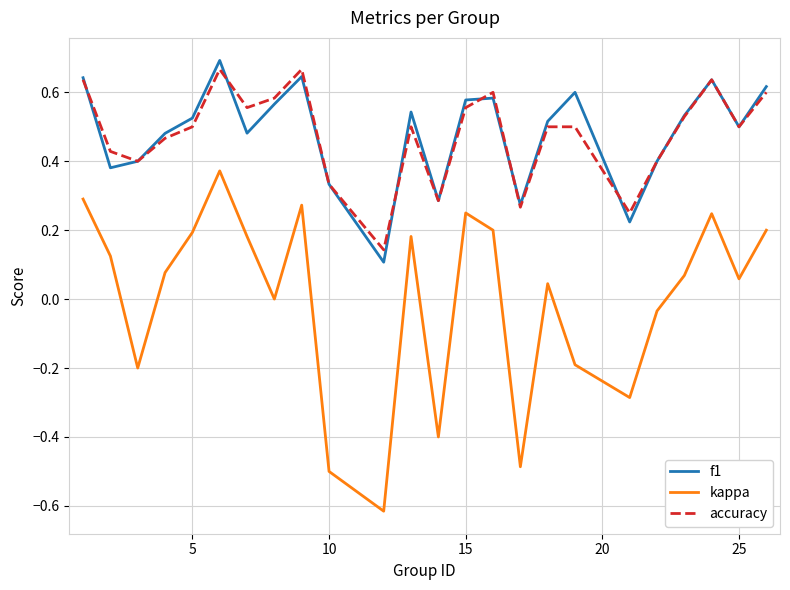

Which series has the widest spread of values?

kappa